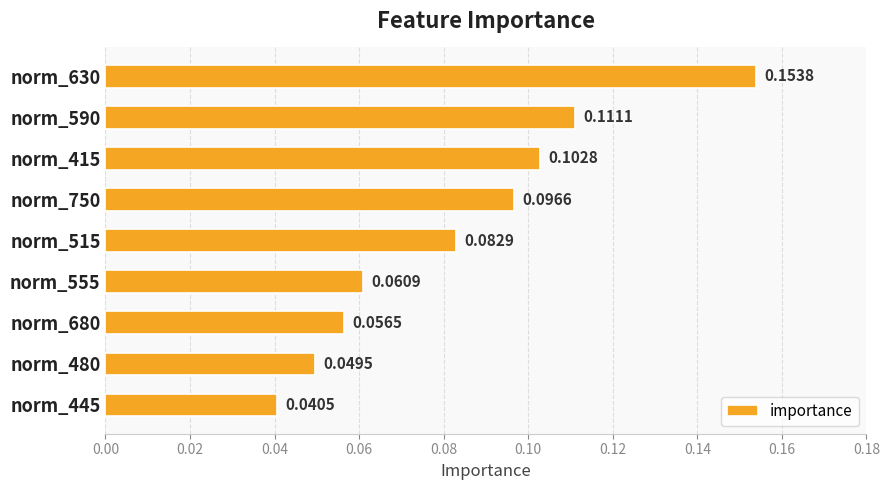

Rank the categories by value from lowest to highest.

norm_445, norm_480, norm_680, norm_555, norm_515, norm_750, norm_415, norm_590, norm_630